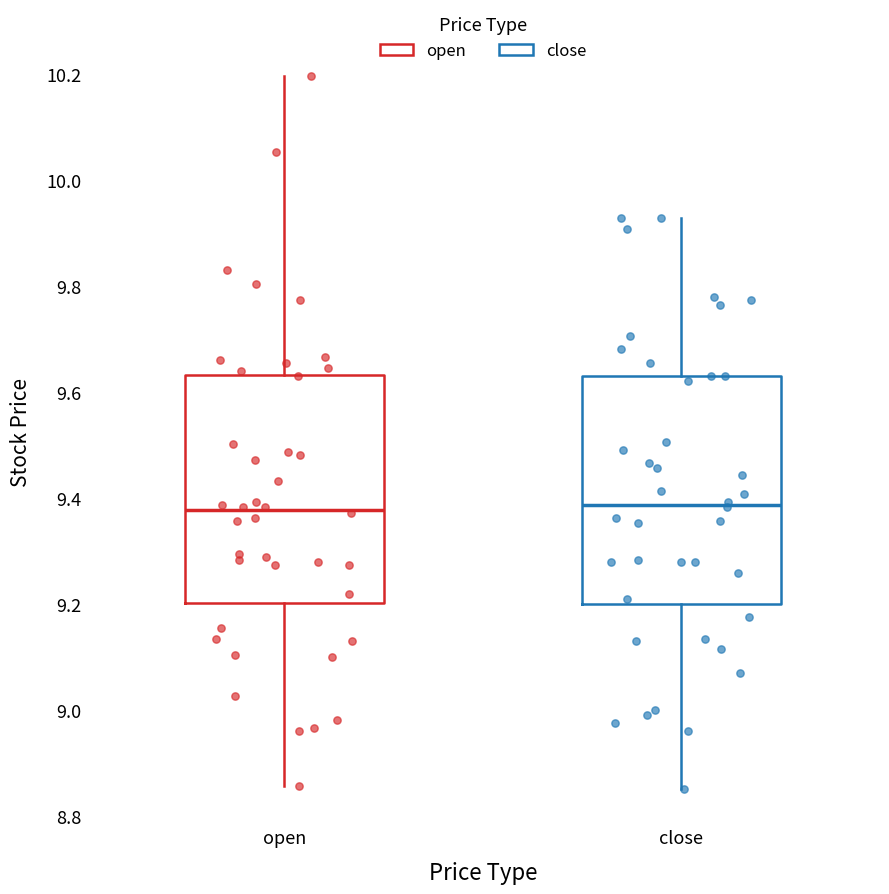

Where does the median line of the box for close sit on the y-axis? The values are not printed on the chart, so give them approximately, as read against the axis.

9.38